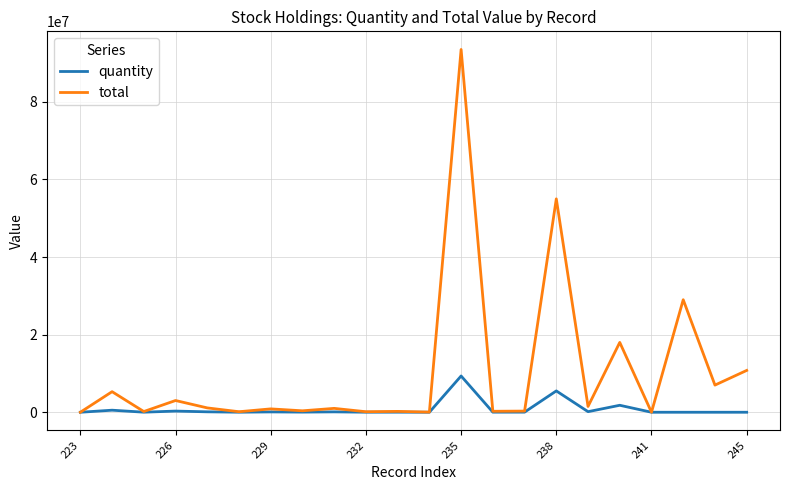

Rank the series by their maximum value, from lowest to highest.

quantity, total